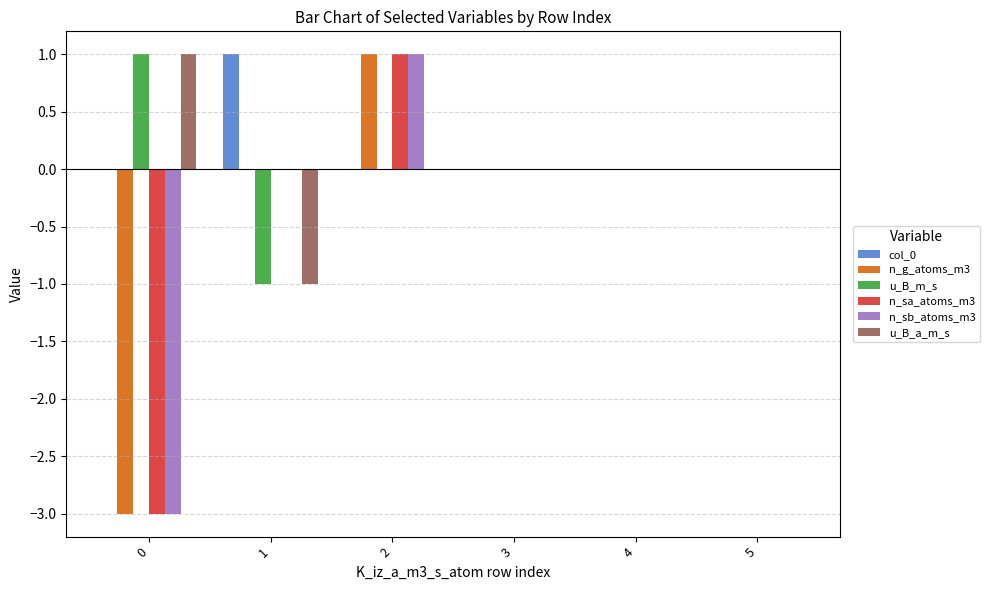

The value of u_B_a_m_s at 2 is -1. True or false?

False